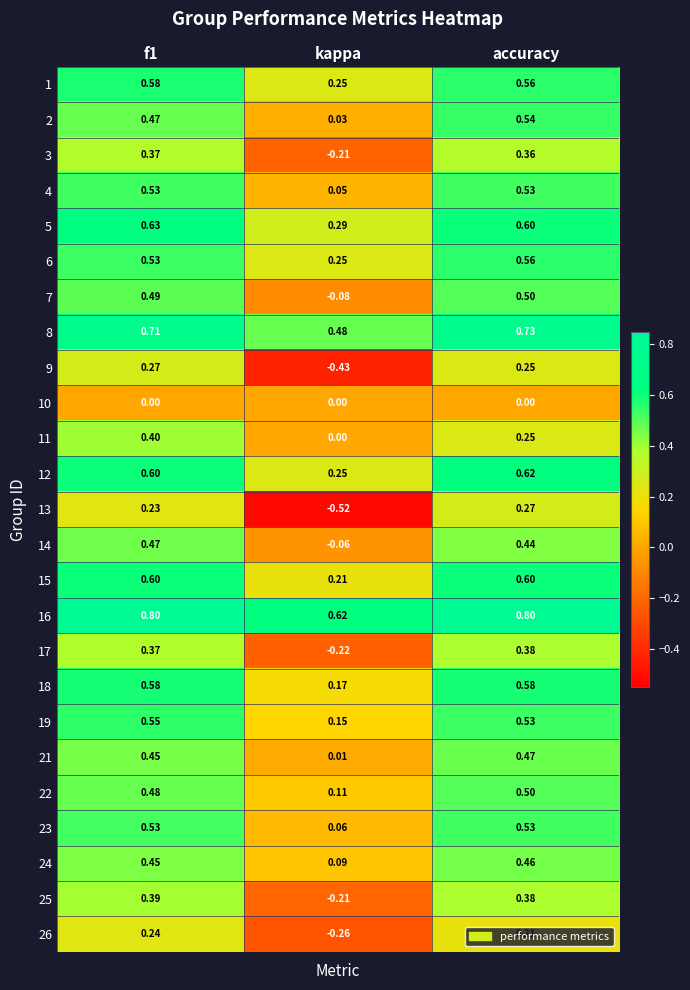

At which category does the chart reach its minimum across all series?

kappa